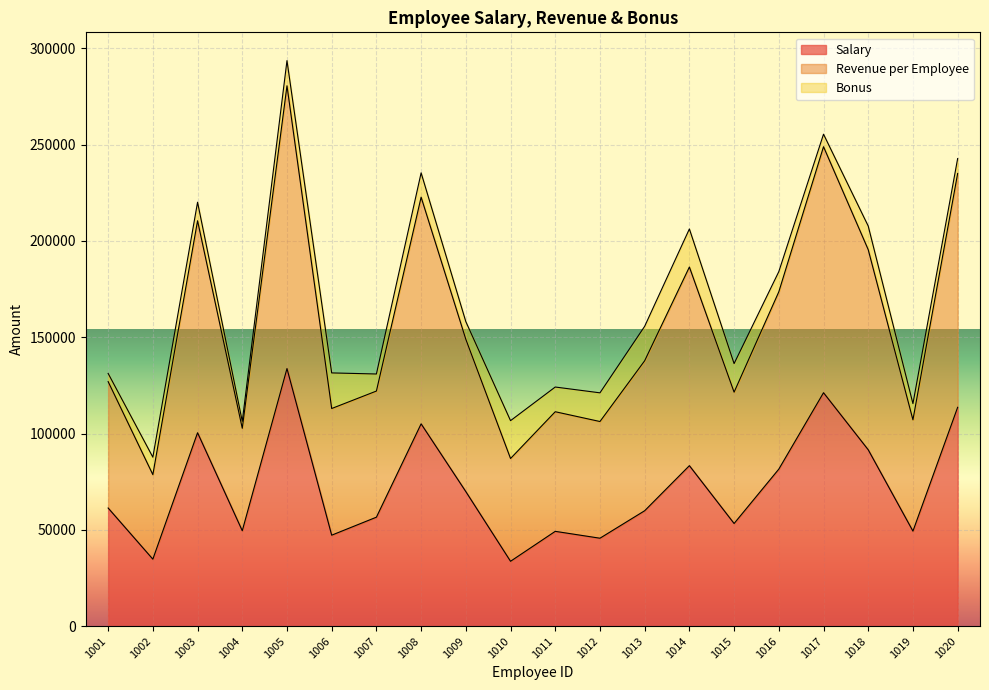

The value of Revenue per Employee at 1011 is 42675. True or false?

False